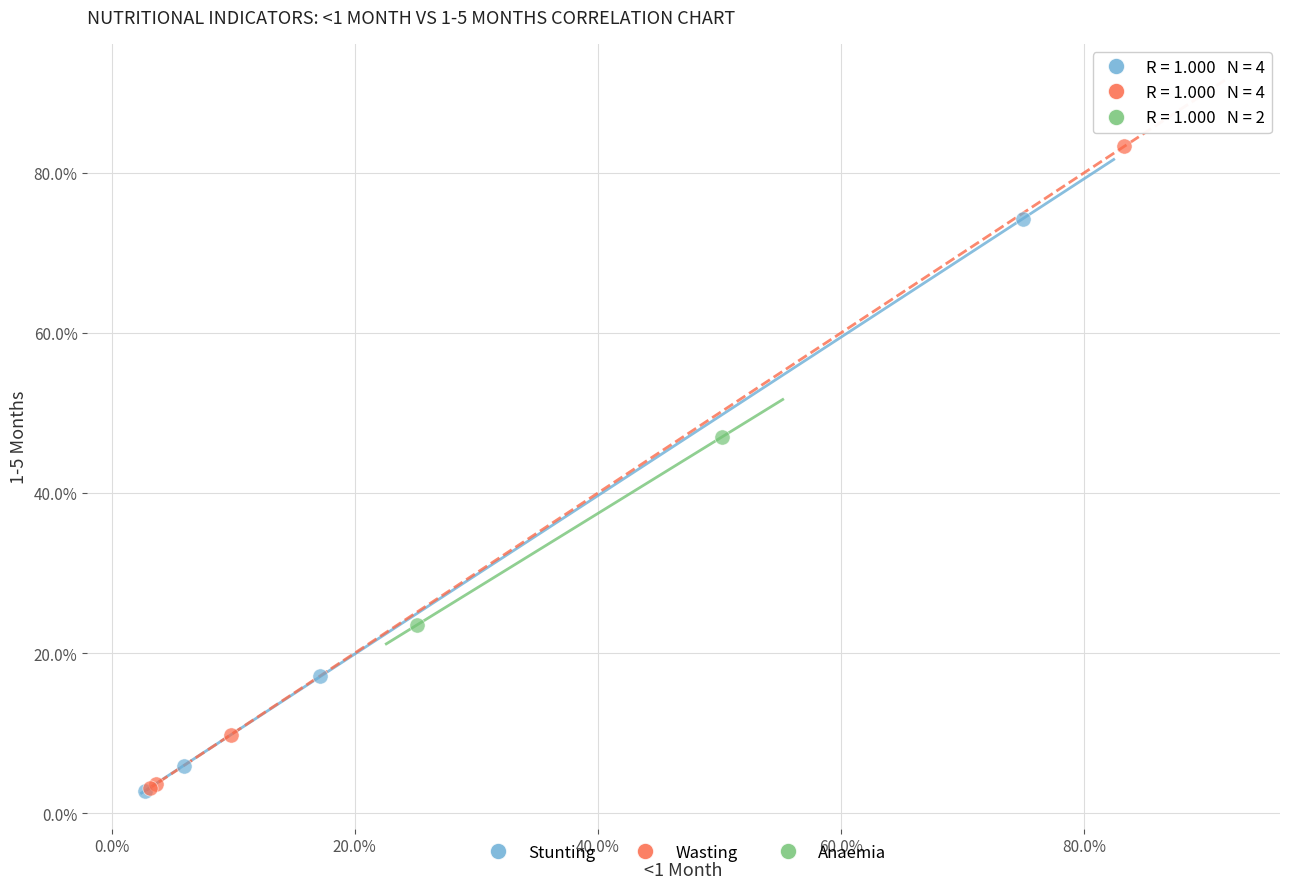

What are all the series names shown in the legend?

Stunting, Wasting, Anaemia